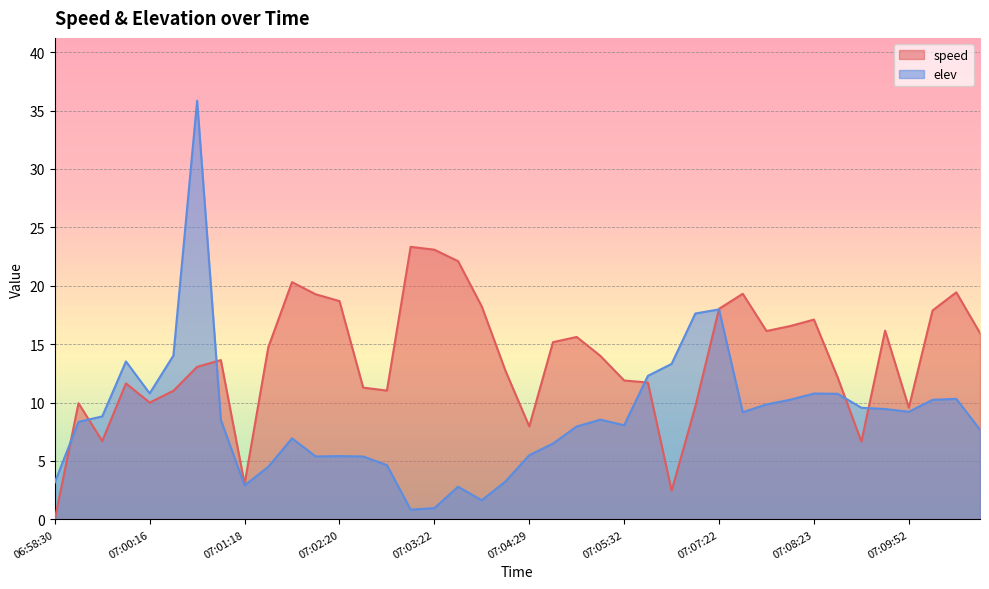

What is the total value across all series at 07:03:06?

24.2